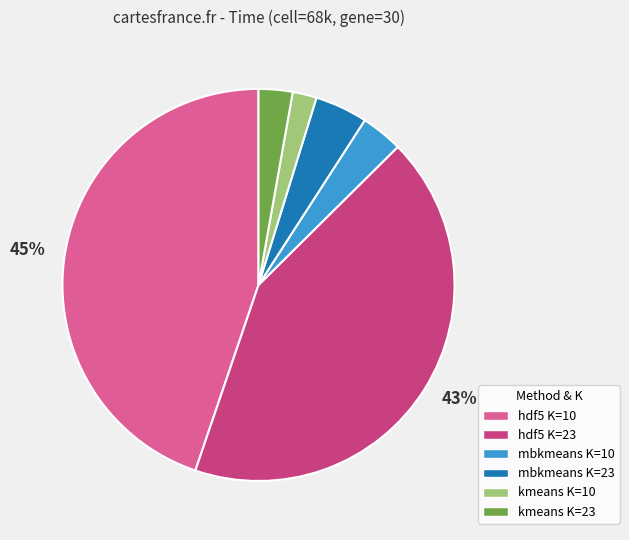

To the nearest percent, what is the difference between the largest and smallest slice percentages?

43%